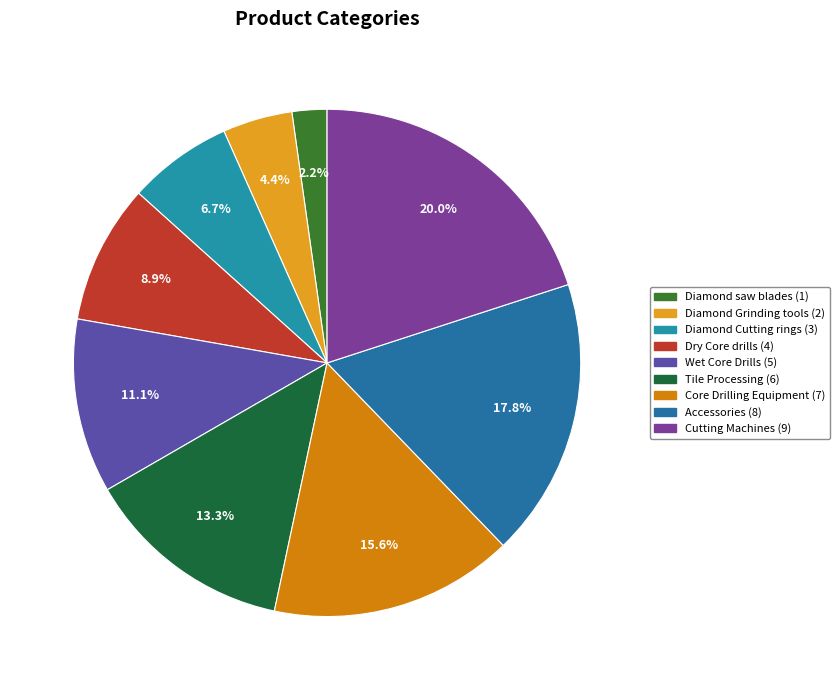

True or false: Diamond Grinding tools accounts for 4% of the total.

True